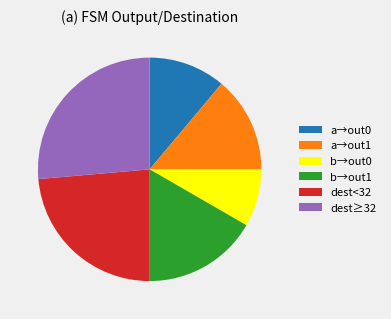

What is the ratio of the value at dest≥32 to the value at b→out1?

1.6